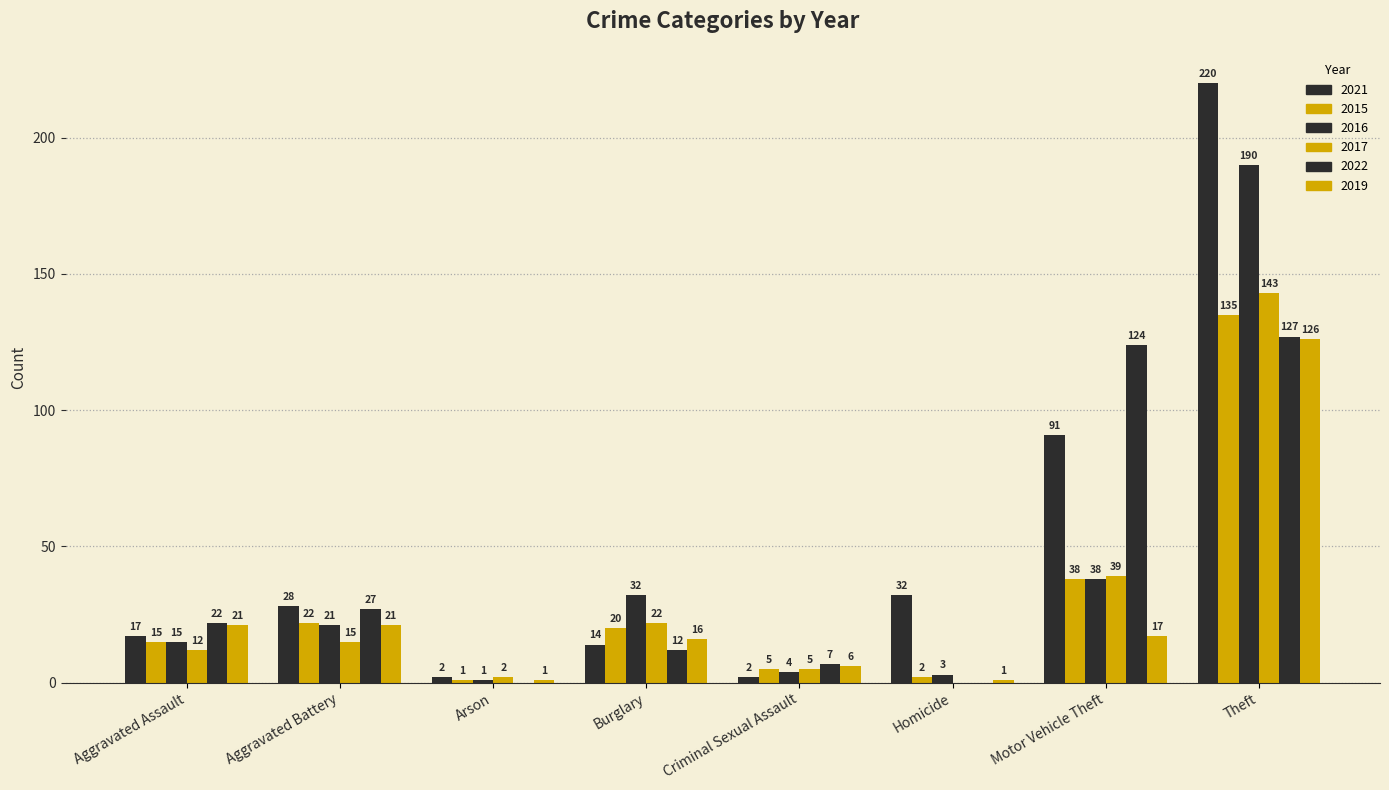

Rank the series at Motor Vehicle Theft from lowest to highest value.

2019, 2015, 2016, 2017, 2021, 2022